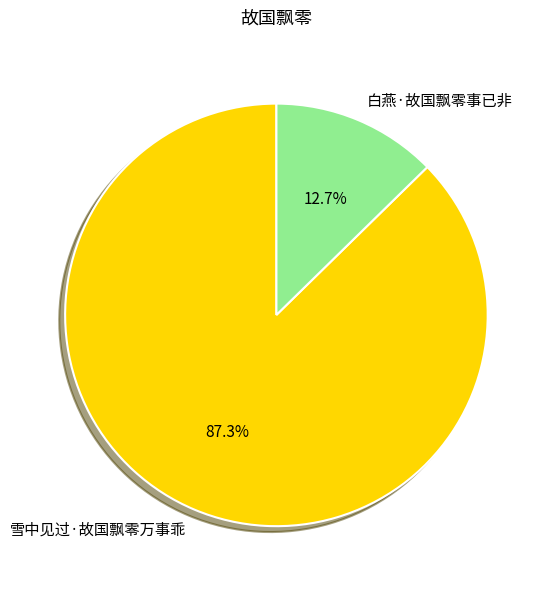

To the nearest percent, what is the difference between the 雪中见过·故国飘零万事乖 and 白燕·故国飘零事已非 slice percentages?

75%